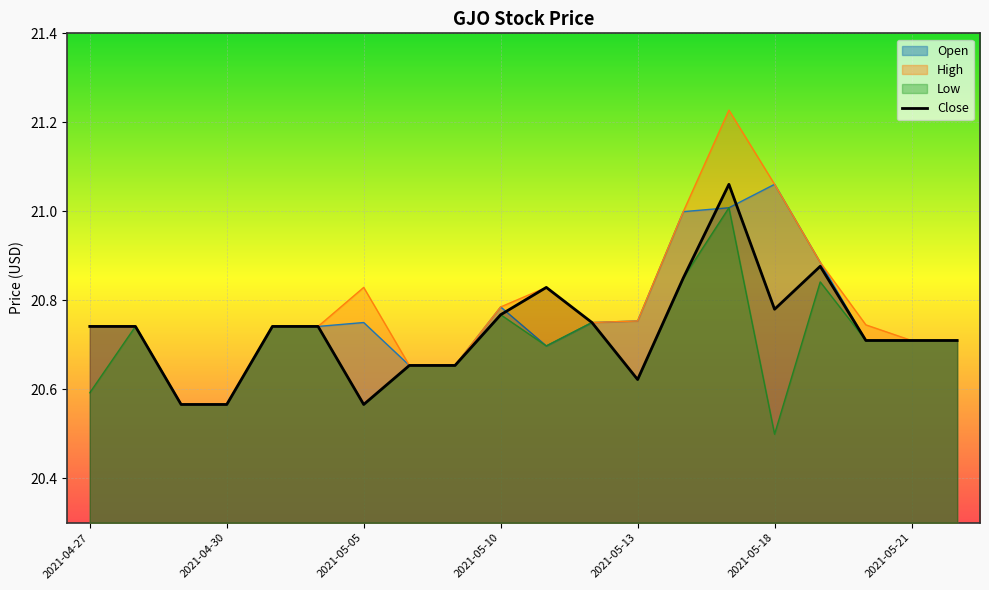

Rank the series by their average value, from lowest to highest.

Low, Close, Open, High